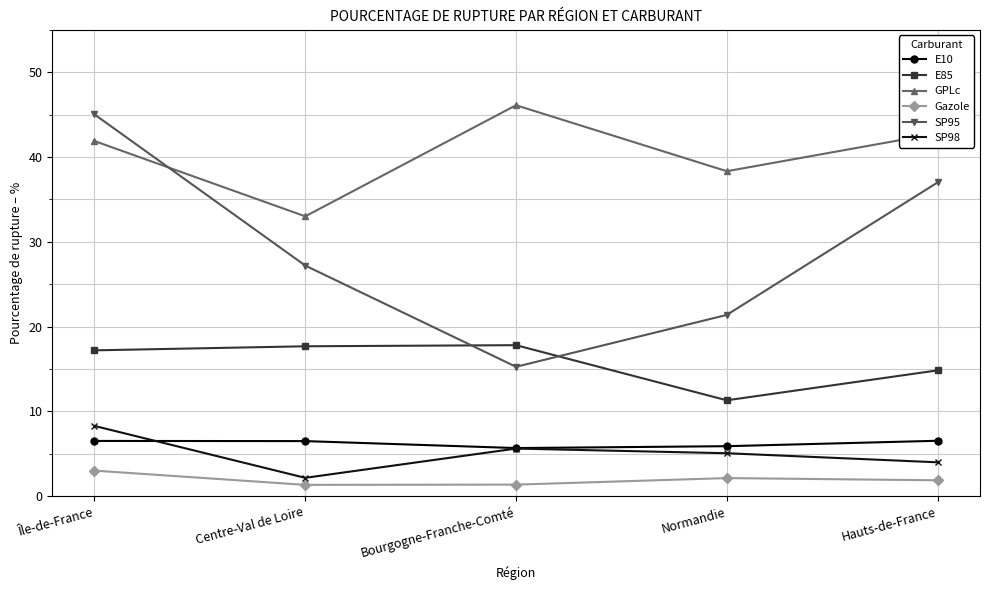

In E85, how many points are lower than both neighbors (excluding endpoints)?

1